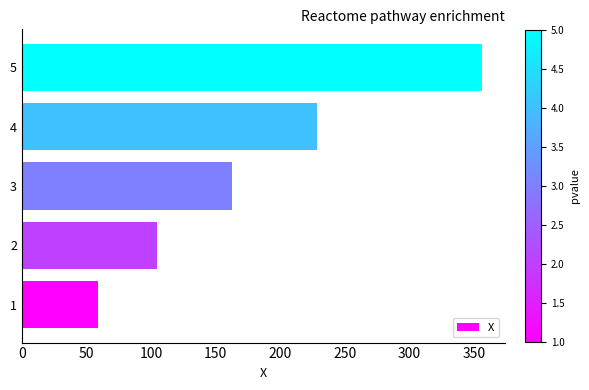

What is the difference between the maximum and minimum values?

296.9